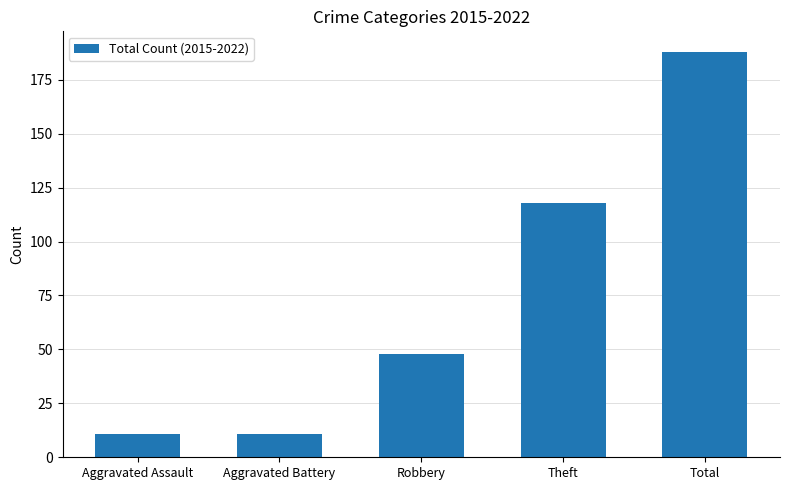

Reading left to right, what are all the values shown in this chart?

Aggravated Assault=11	Aggravated Battery=11	Robbery=48	Theft=118	Total=188